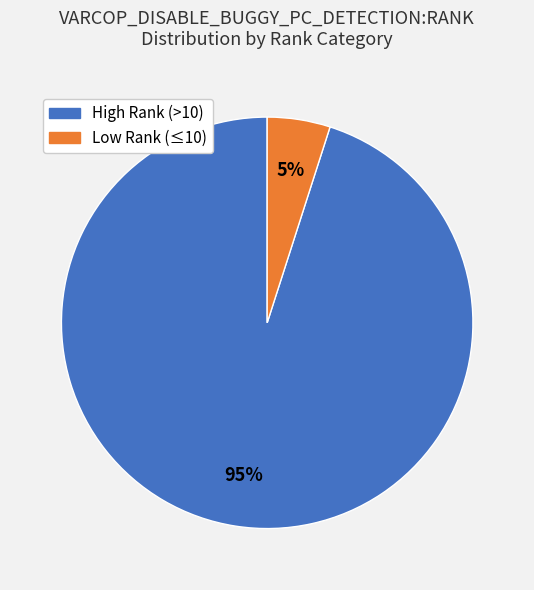

Combined, do Low Rank (≤10) and High Rank (>10) account for over 50%?

Yes